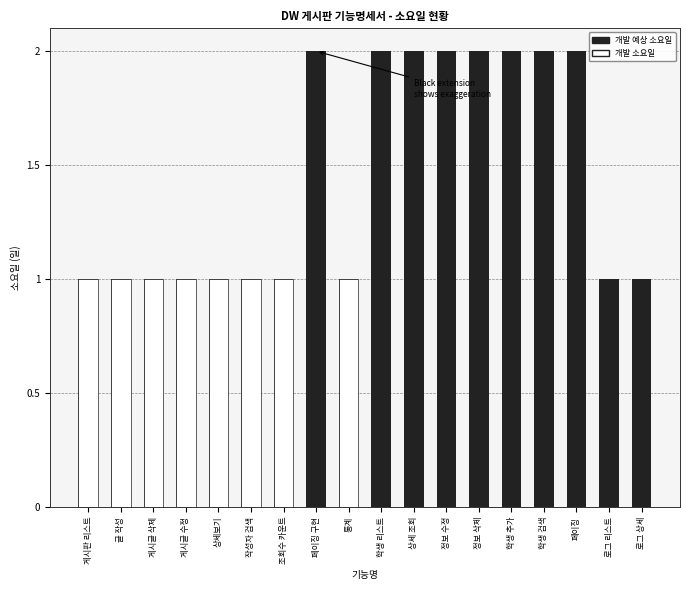

What is the label of the 3rd bar from the left?

게시글 삭제